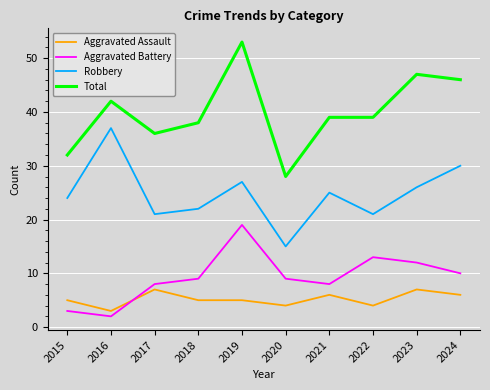

What is the minimum value shown in the chart?

2